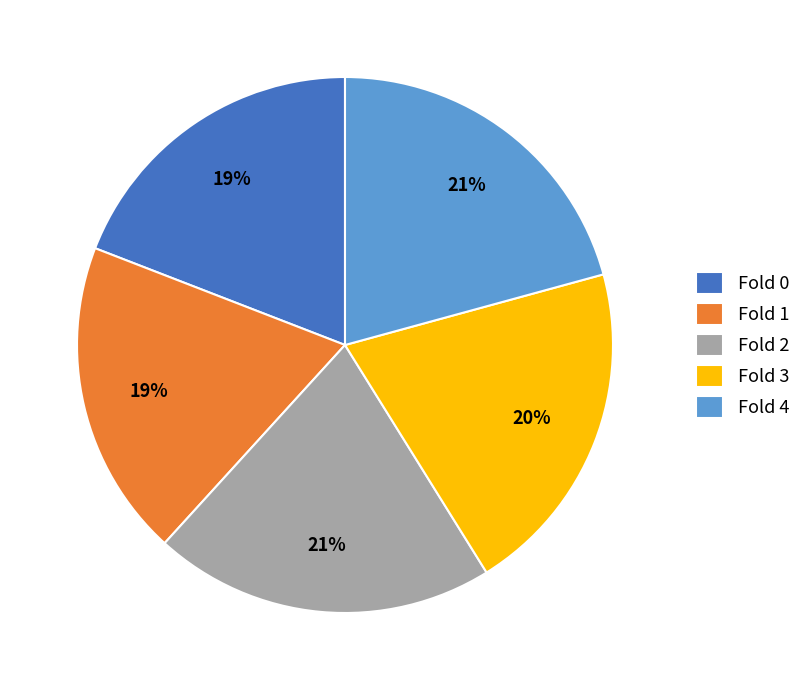

How many slices are in this pie chart?

5